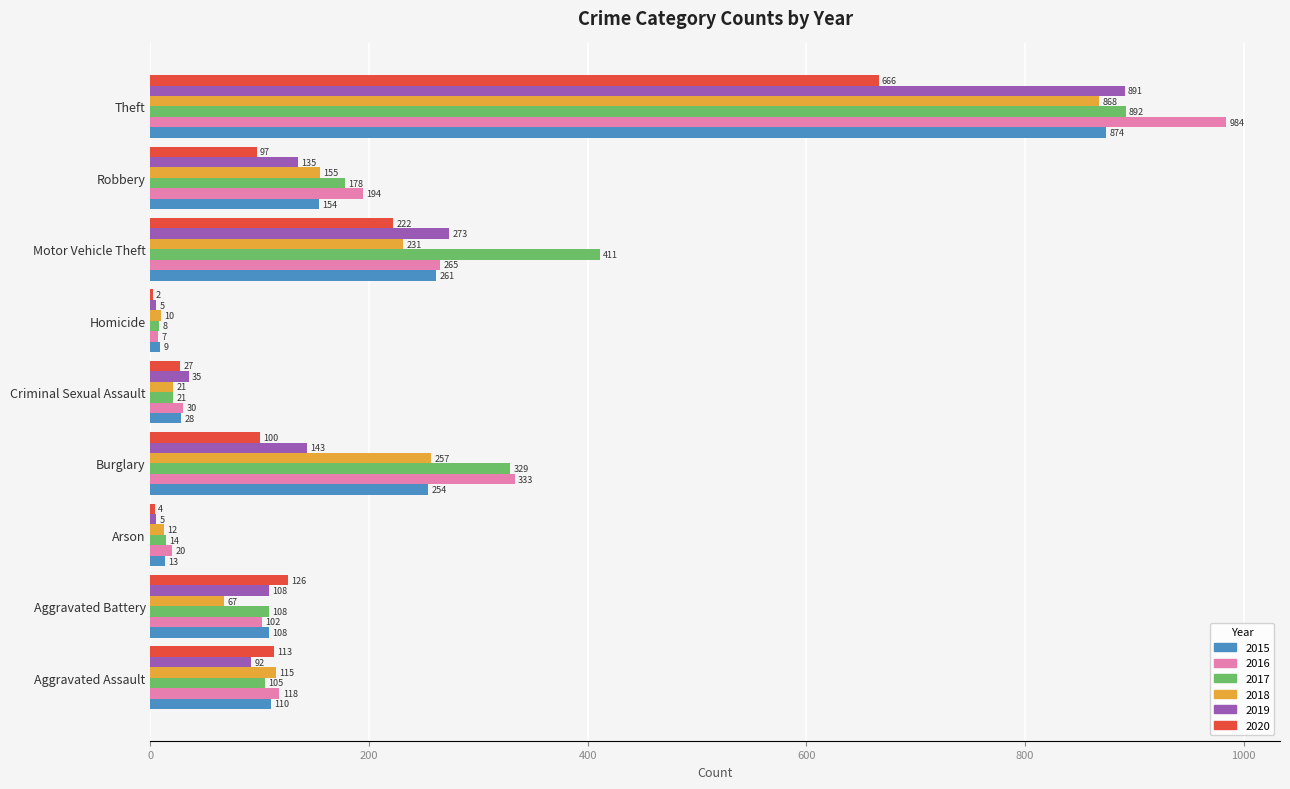

What is the maximum value shown in the chart?

984